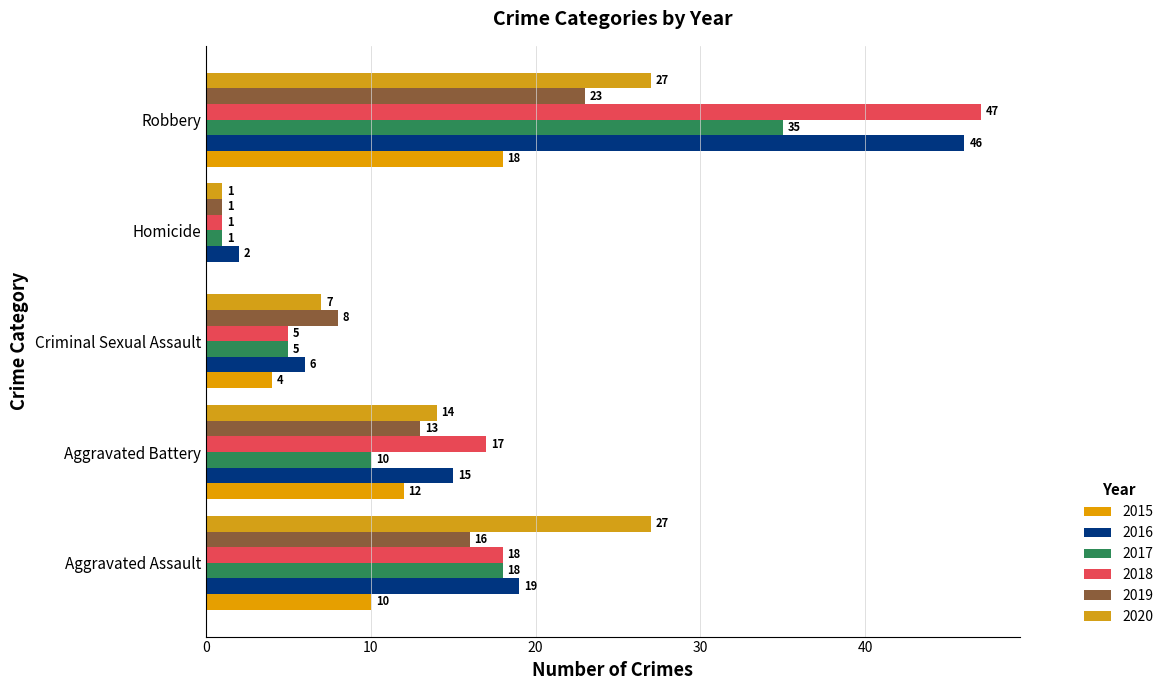

Count the number of categories in the chart.

5